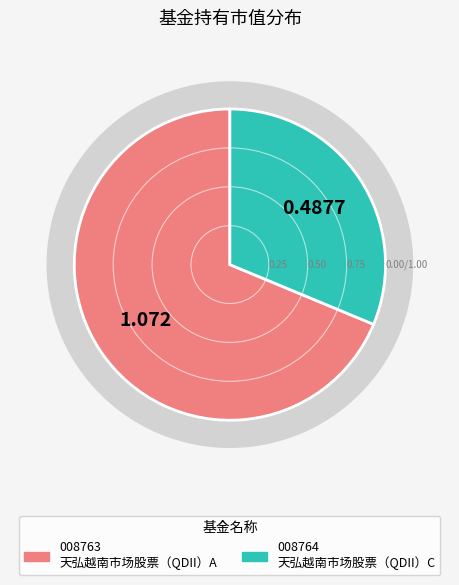

How many slices are in this pie chart?

2